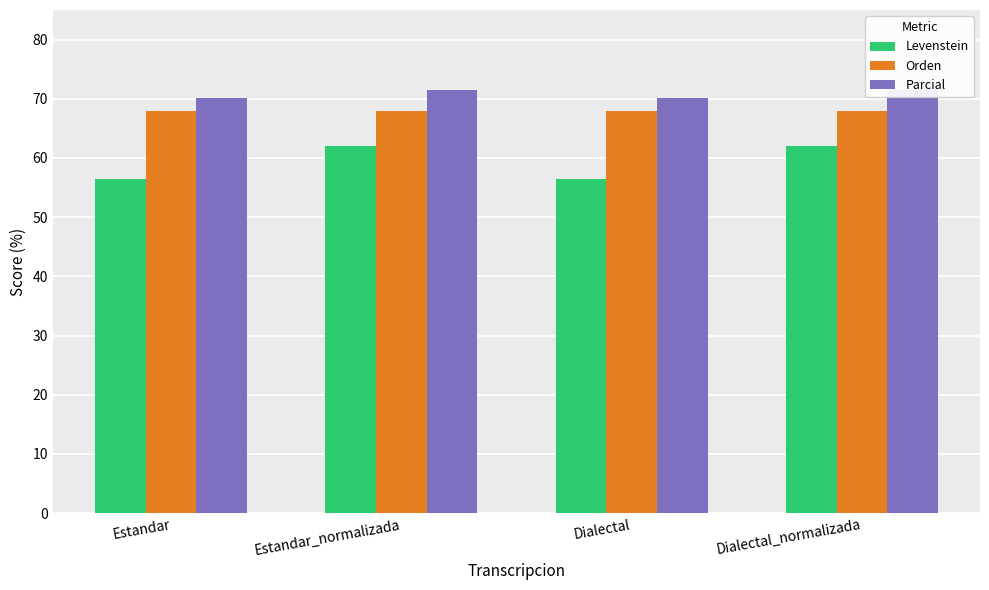

At which label does Parcial first exceed 71?

Estandar_normalizada